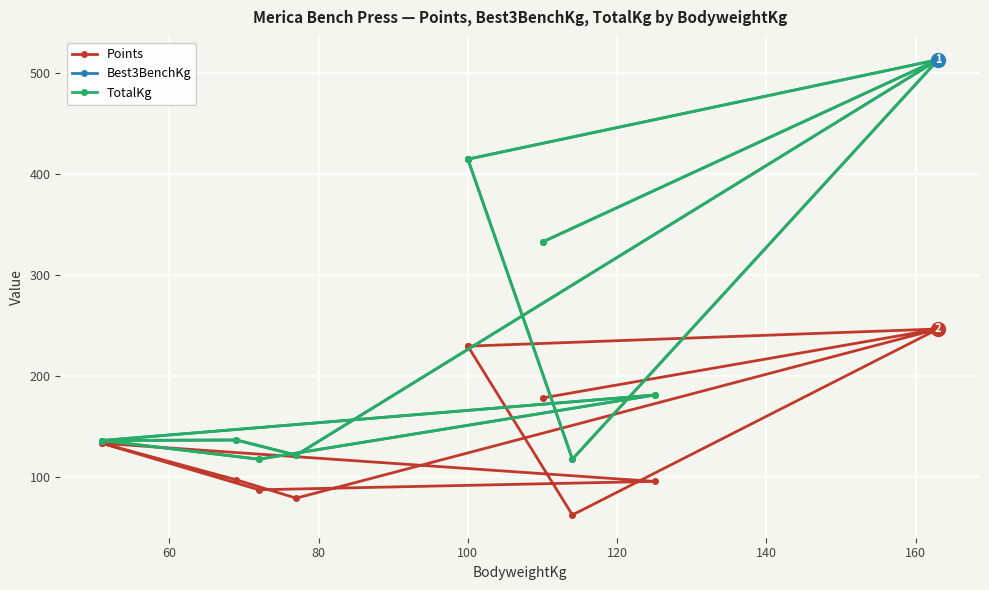

How many values in the Best3BenchKg series exceed 181?

6